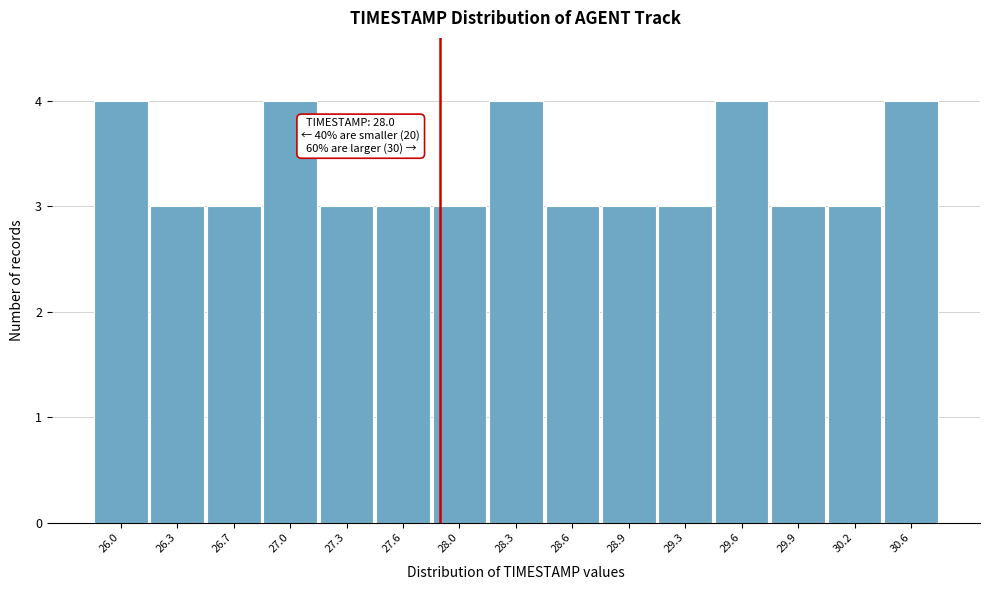

Reading left to right, extract all data points from this chart.

4	3	3	4	3	3	3	4	3	3	3	4	3	3	4